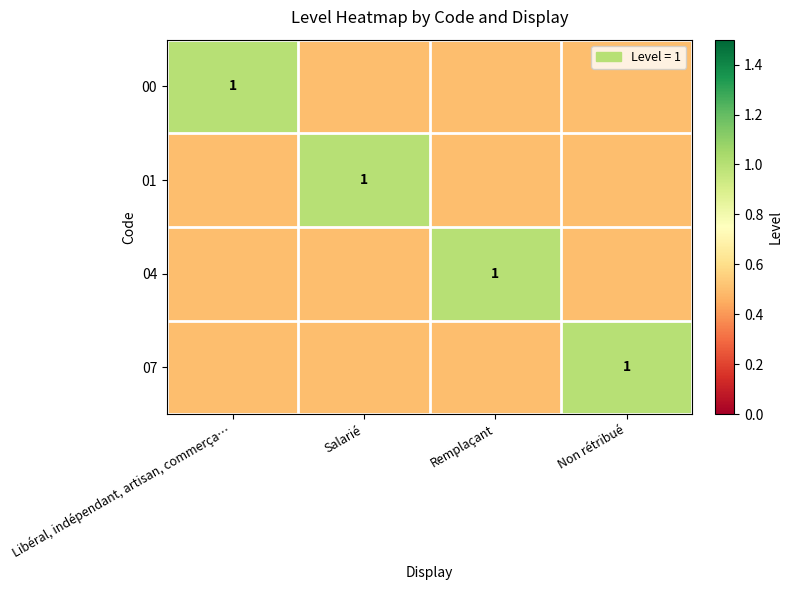

Between Libéral, indépendant, artisan, commerça… and Non rétribué, which series saw the biggest shift?

00